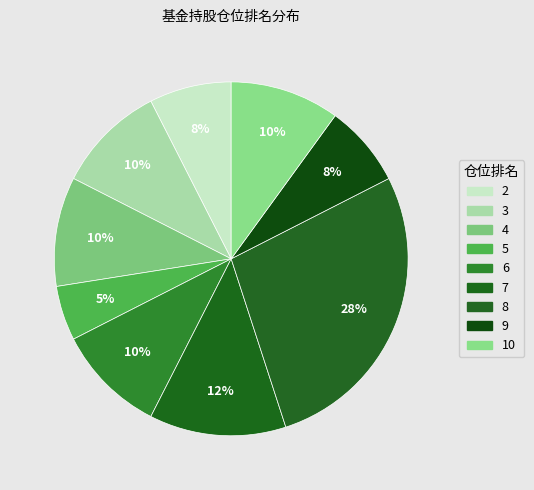

How many segments does this pie chart have?

9